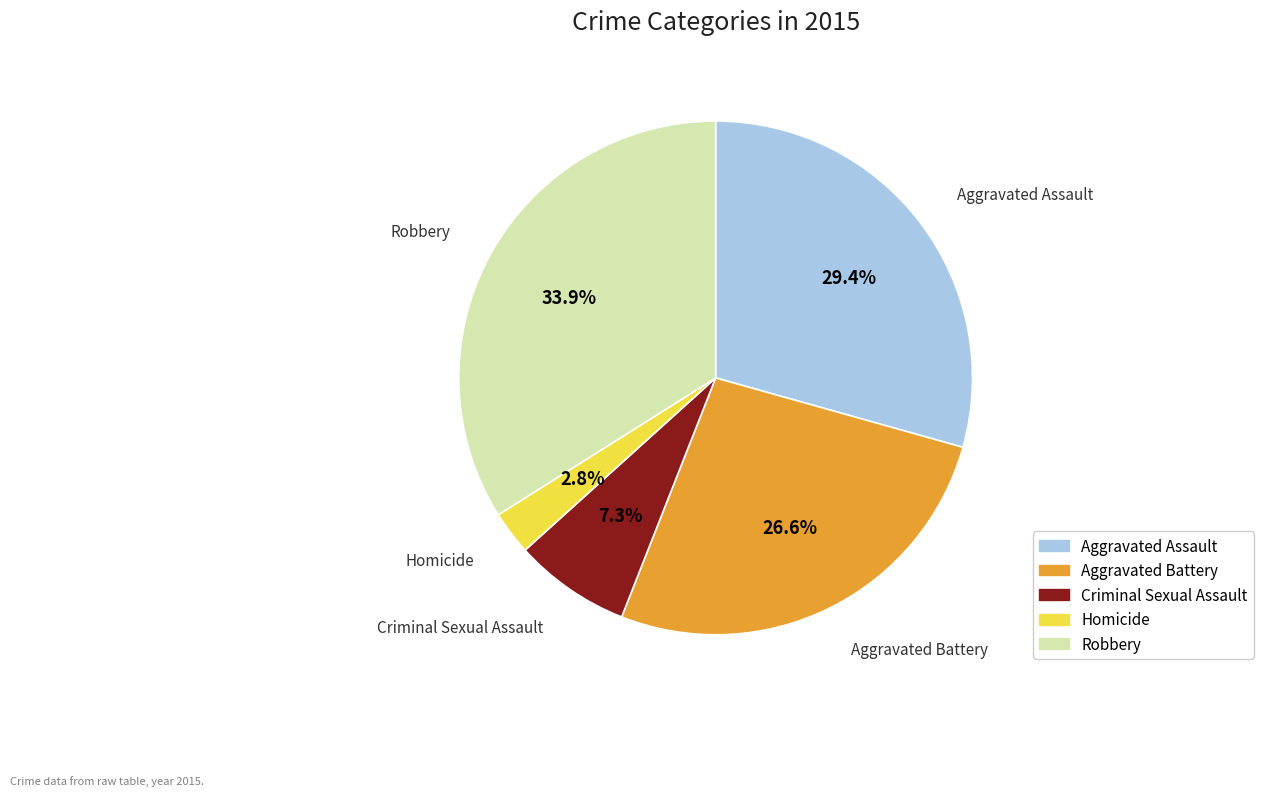

Does Criminal Sexual Assault account for over 50% of the chart?

No